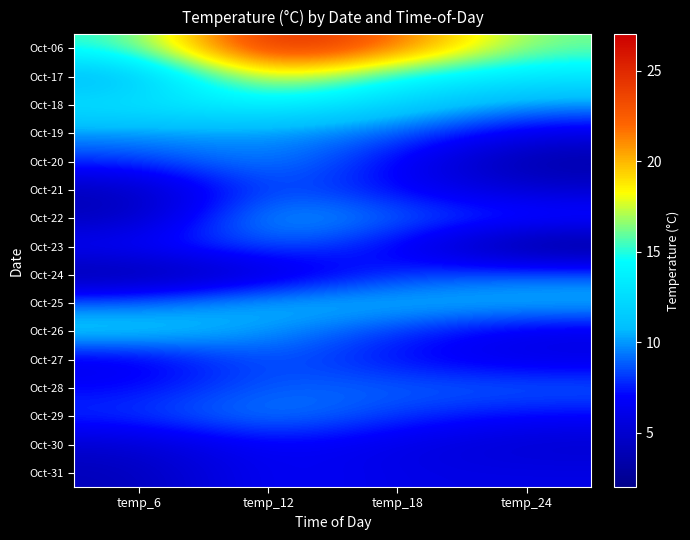

Reading right to left, what are all the values shown in this chart?

Oct-06: temp_24=16	temp_18=22	temp_12=26	temp_6=15
Oct-17: temp_24=13	temp_18=14	temp_12=19	temp_6=10
Oct-18: temp_24=10	temp_18=12	temp_12=14	temp_6=13
Oct-19: temp_24=6	temp_18=9	temp_12=10	temp_6=10
Oct-20: temp_24=3	temp_18=7	temp_12=10	temp_6=8
Oct-21: temp_24=5	temp_18=7	temp_12=9	temp_6=4
Oct-22: temp_24=8	temp_18=9	temp_12=11	temp_6=4
Oct-23: temp_24=2	temp_18=7	temp_12=9	temp_6=7
Oct-24: temp_24=9	temp_18=8	temp_12=5	temp_6=3
Oct-25: temp_24=11	temp_18=11	temp_12=11	temp_6=9
Oct-26: temp_24=6	temp_18=8	temp_12=10	temp_6=12
Oct-27: temp_24=6	temp_18=7	temp_12=9	temp_6=6
Oct-28: temp_24=9	temp_18=9	temp_12=9	temp_6=7
Oct-29: temp_24=7	temp_18=8	temp_12=10	temp_6=8
Oct-30: temp_24=5	temp_18=6	temp_12=7	temp_6=5
Oct-31: temp_24=6	temp_18=6	temp_12=7	temp_6=4